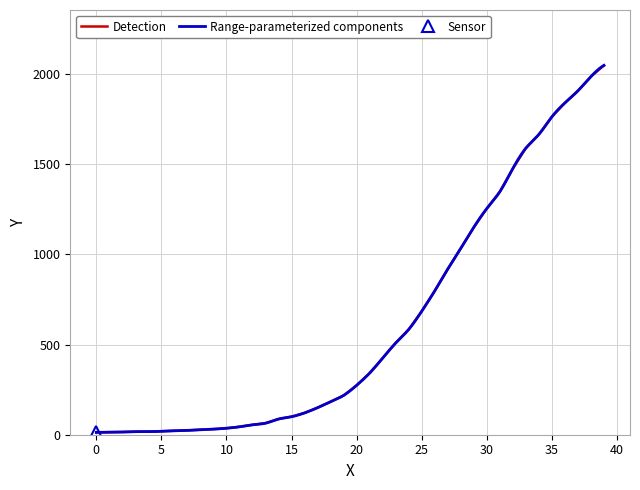

What is the approximate value at 2020-03-02?

17